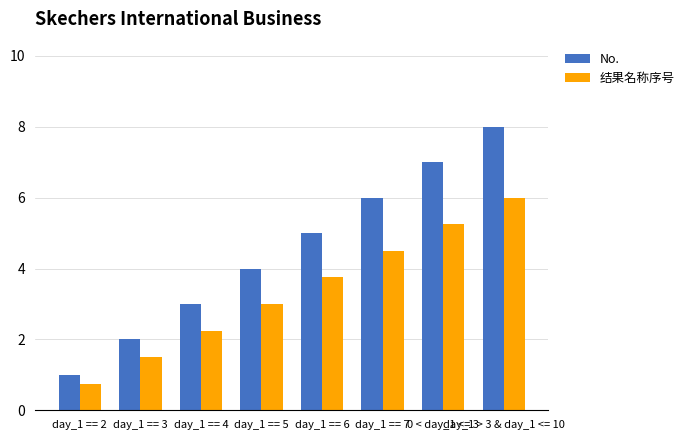

Does the chart contain any negative values?

No